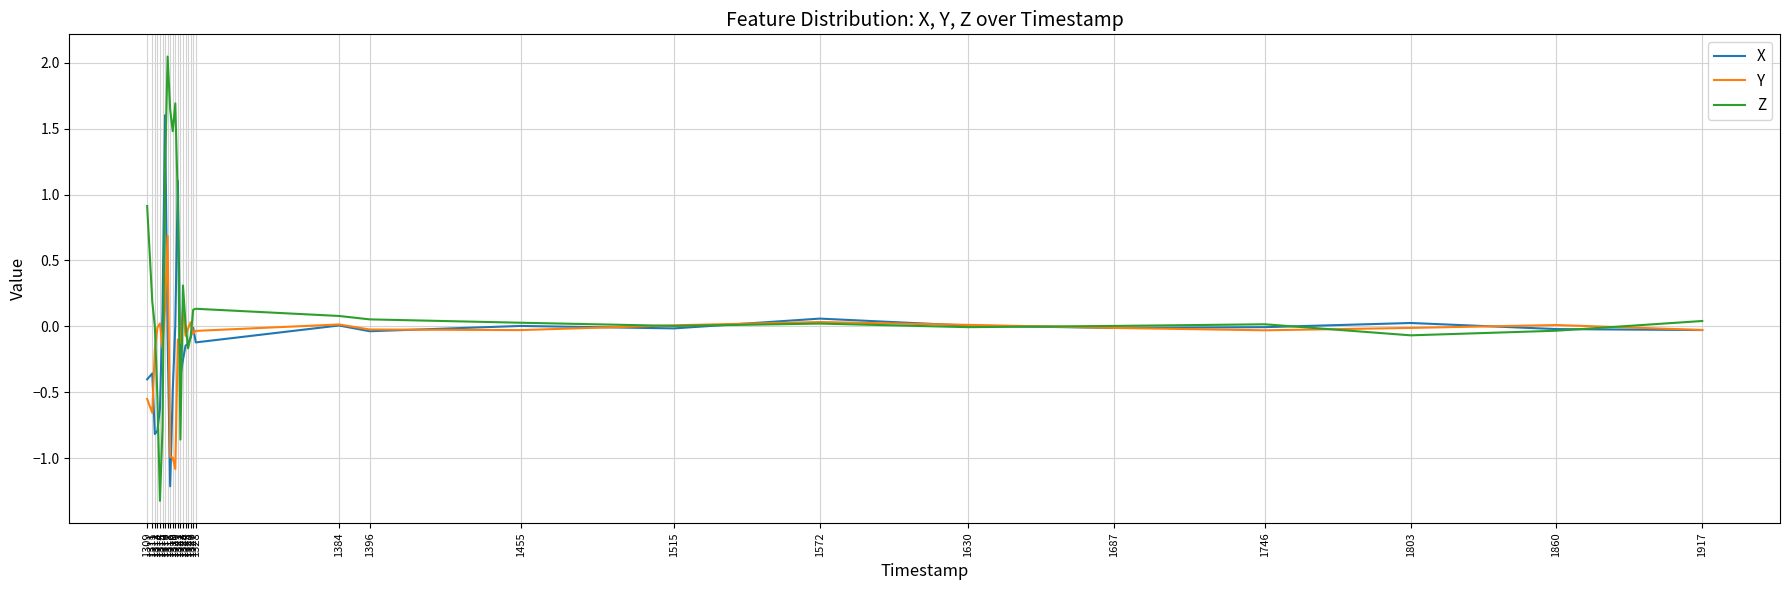

What is the minimum value for Y?

-1.1